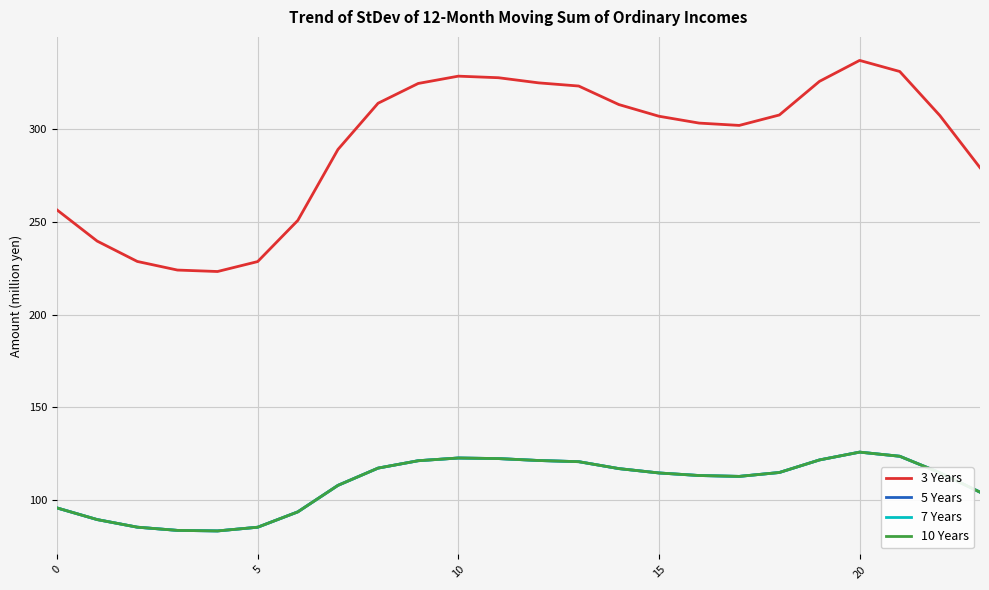

What is the label of the 8th point from the right?

16